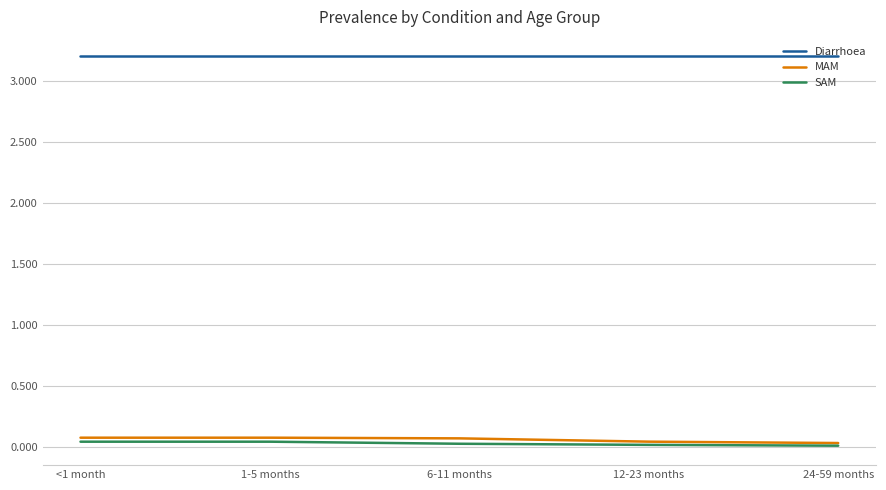

True or false: SAM has a value of 0.0 at 24-59 months.

True